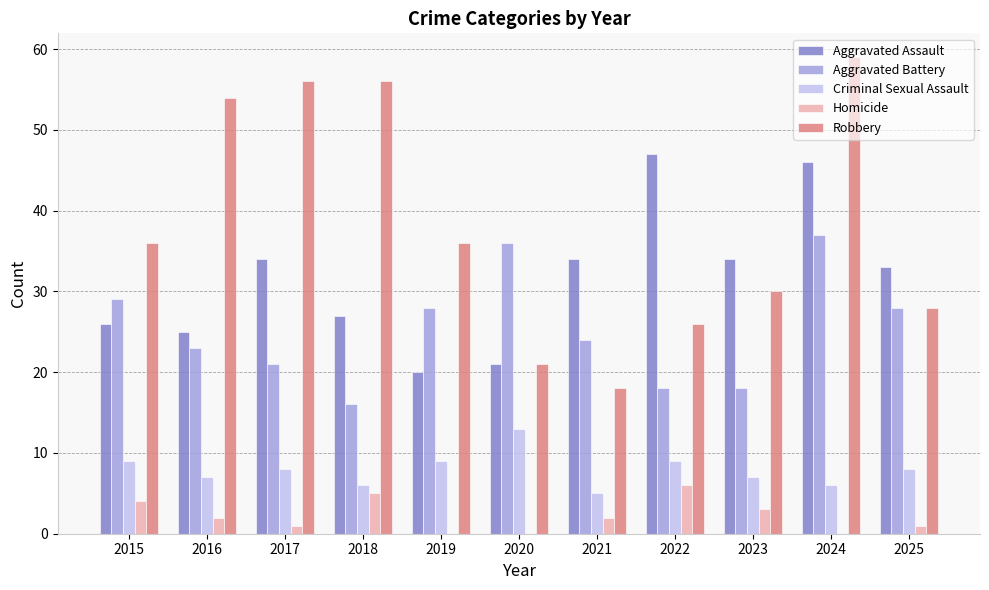

Which series has the largest total across all categories?

Robbery